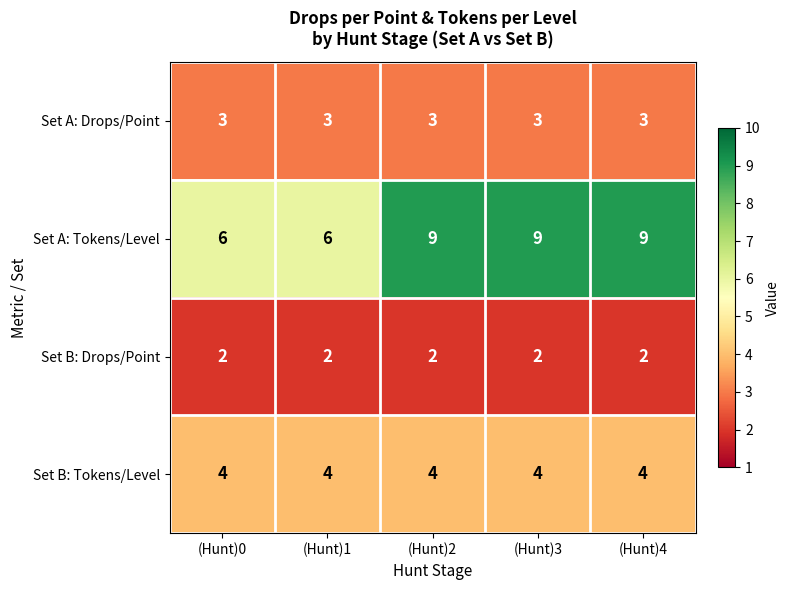

The value of Set A: Drops/Point at (Hunt)3 is 3. True or false?

True